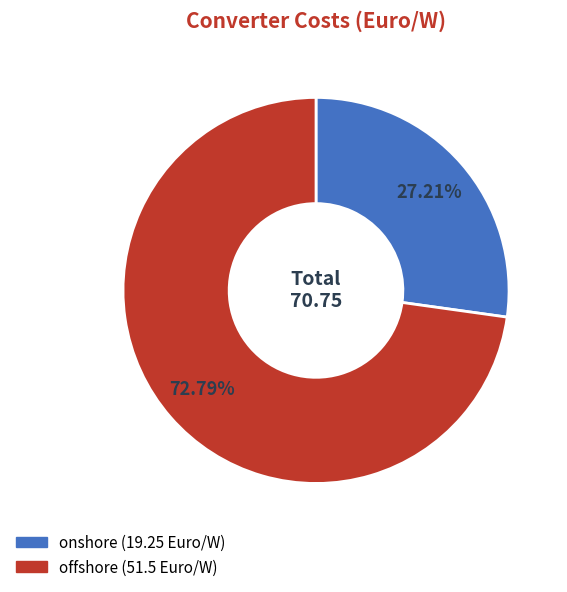

To the nearest percent, what percentage of the pie is offshore?

73%